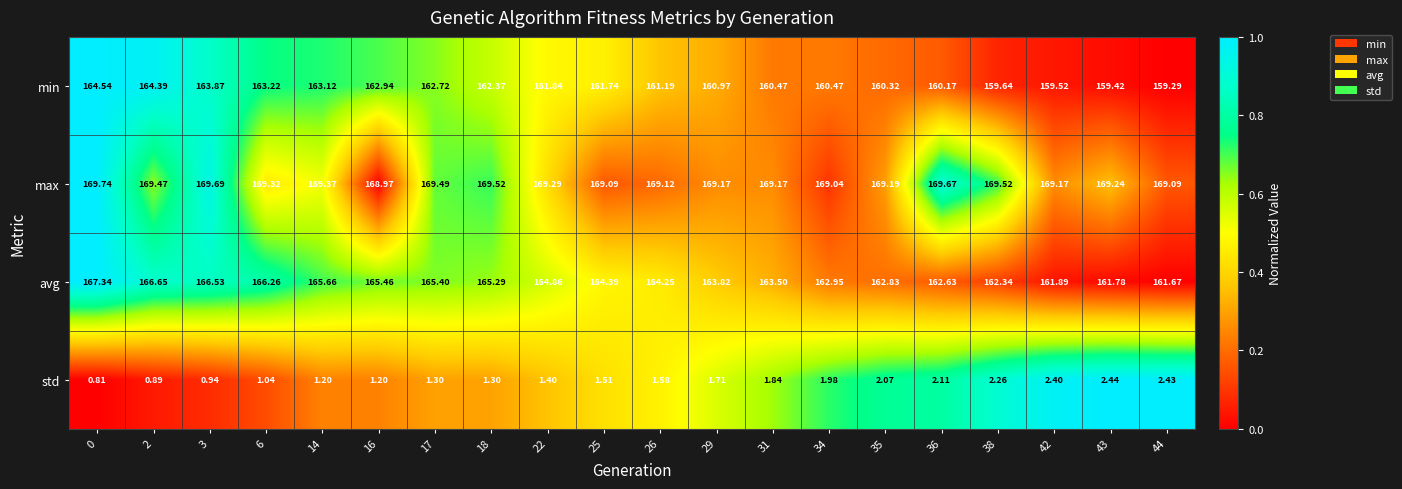

Rank the series at 35 from lowest to highest value.

std, min, avg, max